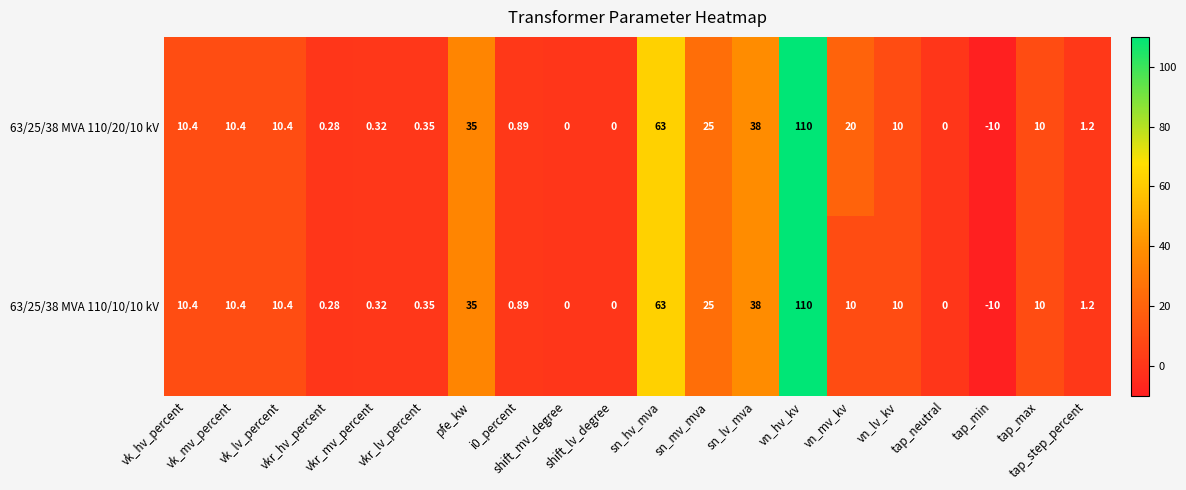

Reading left to right, extract all data points from this chart.

63/25/38 MVA 110/20/10 kV: vk_hv_percent=10.4	vk_mv_percent=10.4	vk_lv_percent=10.4	vkr_hv_percent=0.3	vkr_mv_percent=0.3	vkr_lv_percent=0.3	pfe_kw=35.0	i0_percent=0.9	shift_mv_degree=0.0	shift_lv_degree=0.0	sn_hv_mva=63.0	sn_mv_mva=25.0	sn_lv_mva=38.0	vn_hv_kv=110.0	vn_mv_kv=20.0	vn_lv_kv=10.0	tap_neutral=0.0	tap_min=-10.0	tap_max=10.0	tap_step_percent=1.2
63/25/38 MVA 110/10/10 kV: vk_hv_percent=10.4	vk_mv_percent=10.4	vk_lv_percent=10.4	vkr_hv_percent=0.3	vkr_mv_percent=0.3	vkr_lv_percent=0.3	pfe_kw=35.0	i0_percent=0.9	shift_mv_degree=0.0	shift_lv_degree=0.0	sn_hv_mva=63.0	sn_mv_mva=25.0	sn_lv_mva=38.0	vn_hv_kv=110.0	vn_mv_kv=10.0	vn_lv_kv=10.0	tap_neutral=0.0	tap_min=-10.0	tap_max=10.0	tap_step_percent=1.2